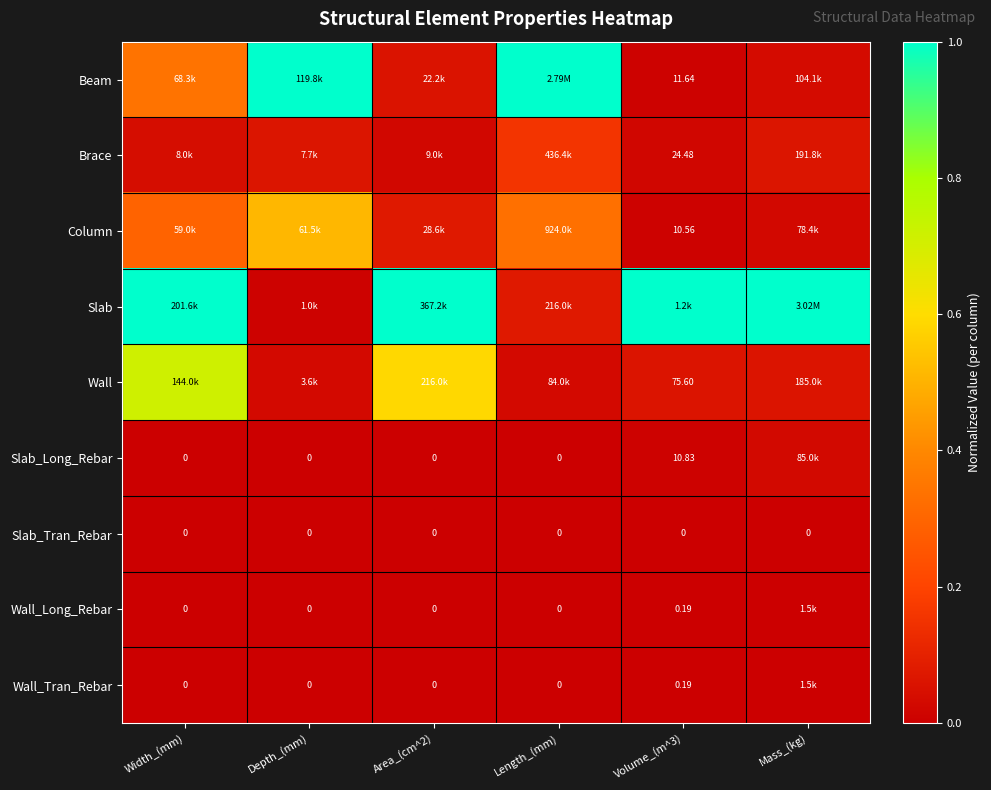

The value of Brace at Volume_(m^3) is 0.0. True or false?

True